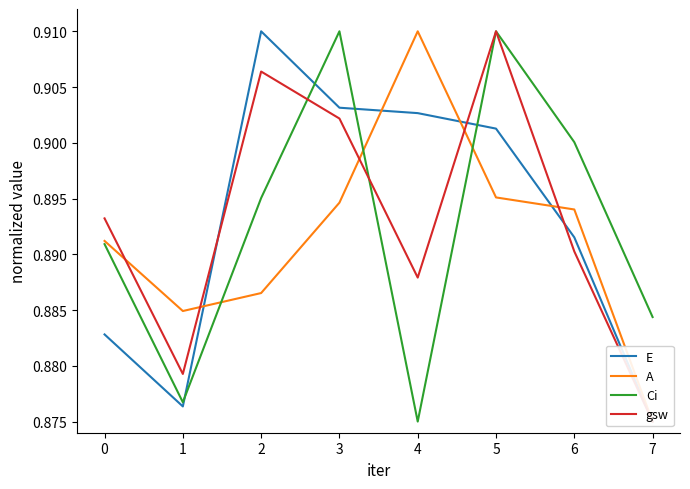

How many interior local peaks does the Ci series have?

2